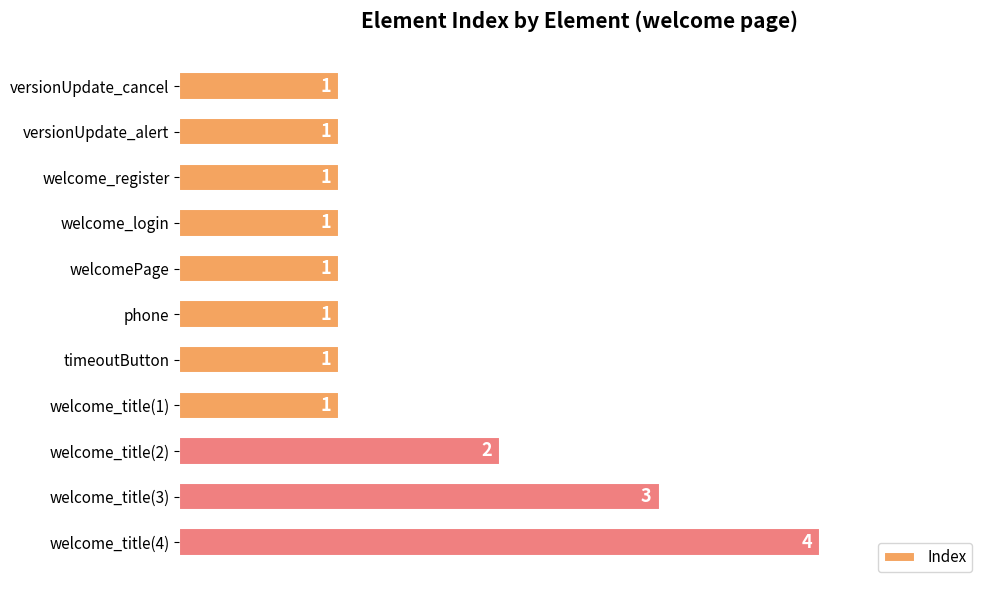

Reading top to bottom, list all the values displayed in this chart.

1	1	1	1	1	1	1	1	2	3	4